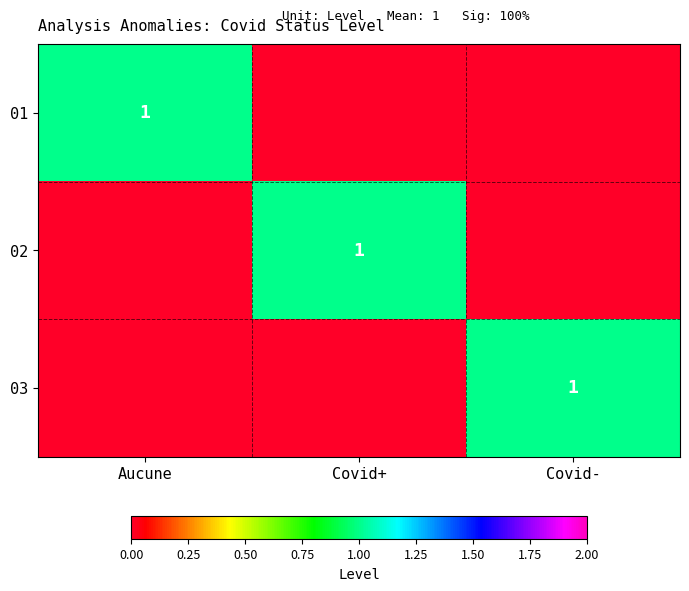

The value of 03 at Covid- is 2. True or false?

False